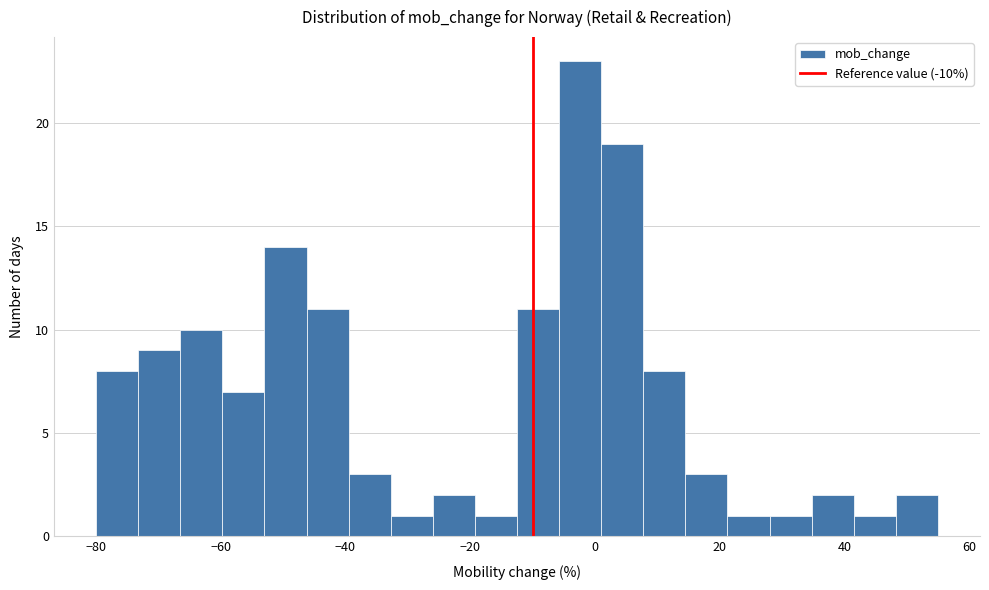

Read against the x-axis, roughly where is the centre of the tallest bar?

-2